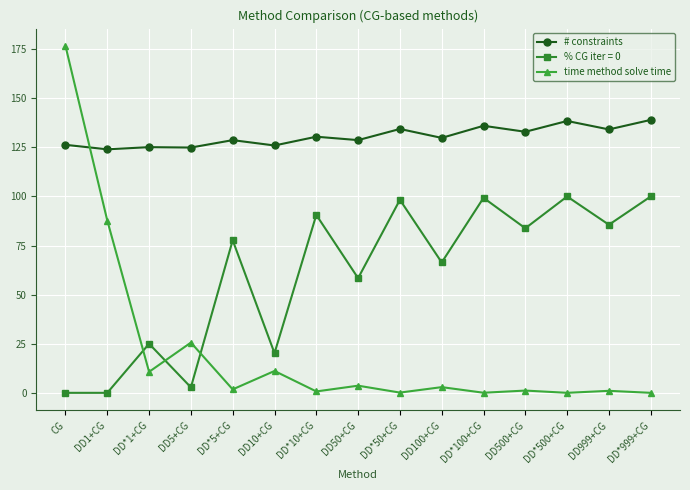

At which category does time method solve time reach its first local peak?

DD5+CG